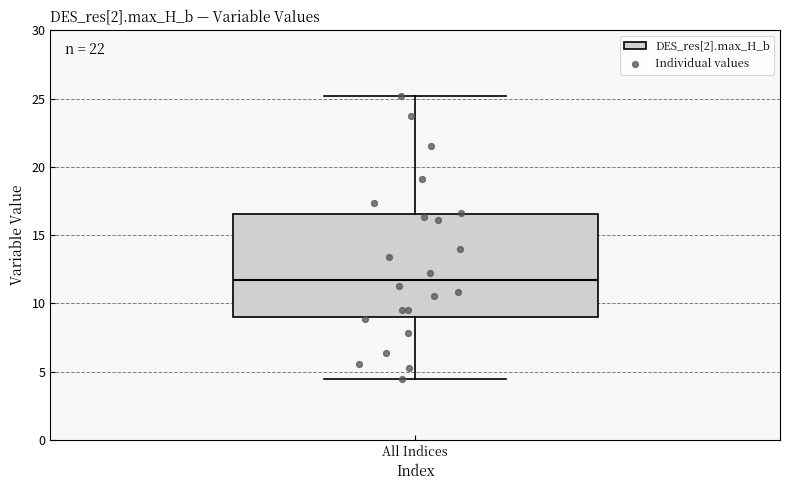

Transcribe this box plot: give where the median line is, the range the box spans, and where the two whiskers end, as read against the y-axis. The values are not printed on the chart, so give them approximately, as read against the axis.

median 11.5, box 9.0 to 16.5, whiskers 4.5 to 25.0